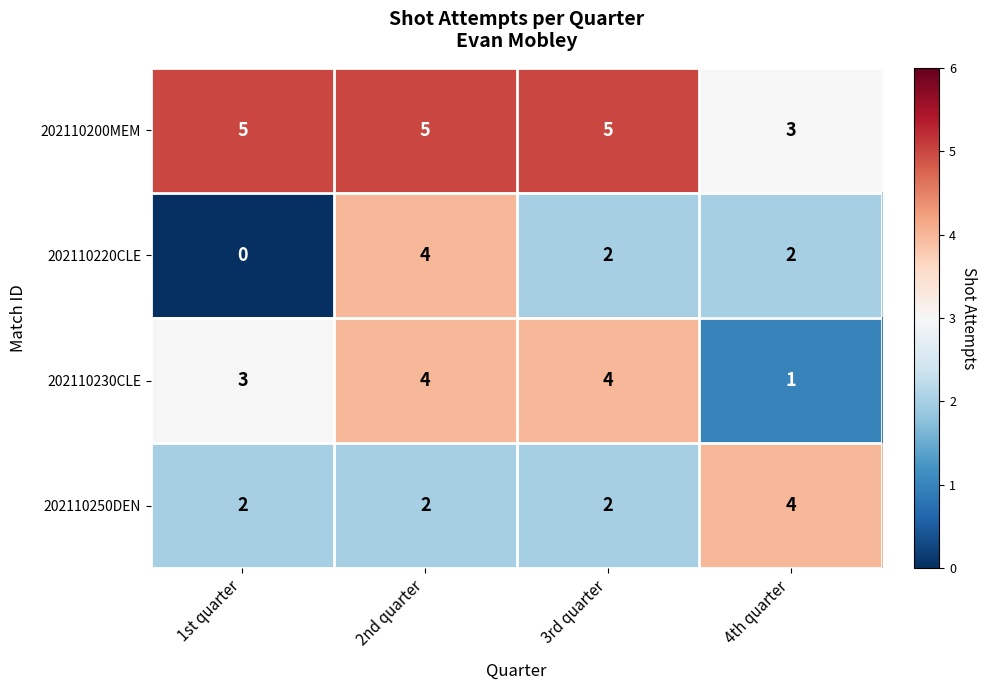

How many distinct data groups are displayed?

4